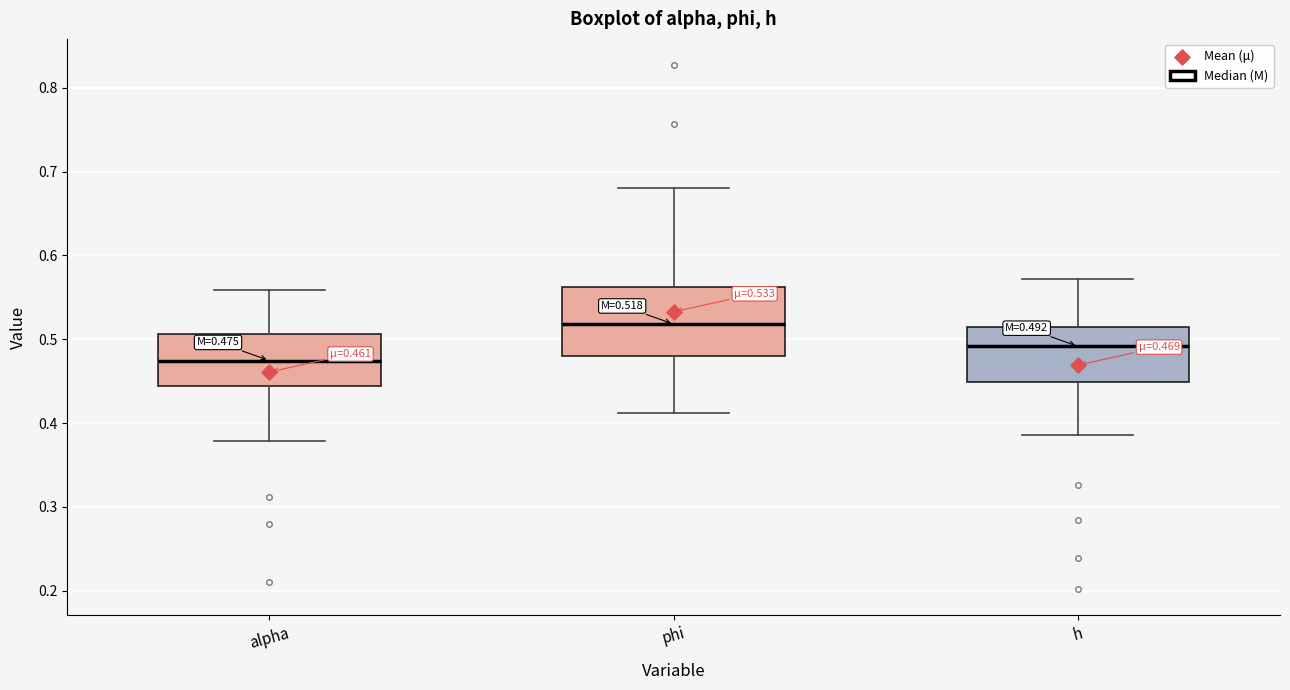

Which box is the tallest, from its lower edge to its upper edge?

phi